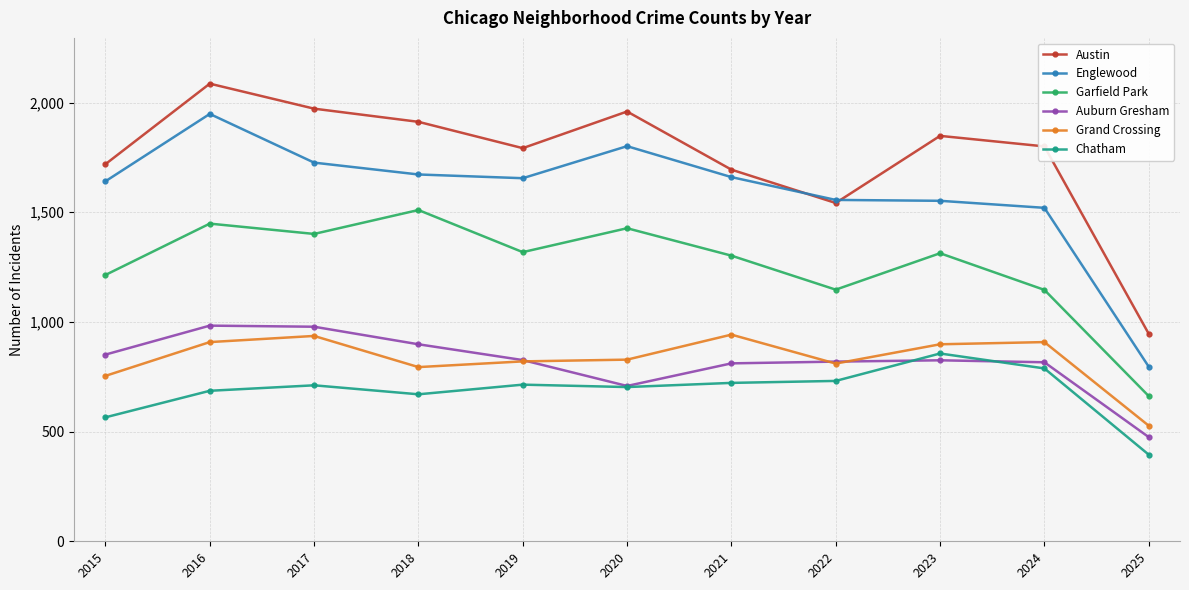

What is the greatest value displayed?

2086